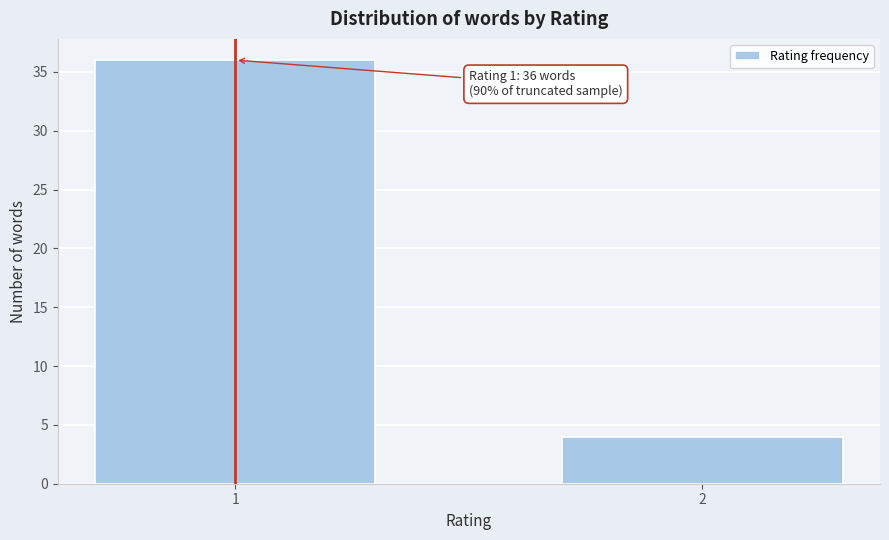

Reading left to right, extract all data points from this chart.

1=36	2=4